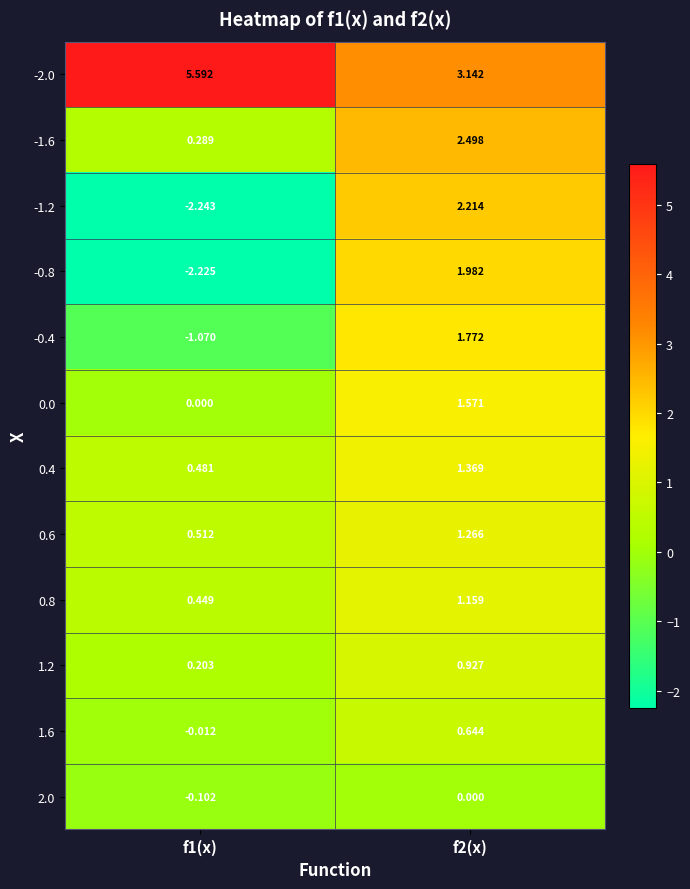

At how many categories does at least one series exceed -1?

2